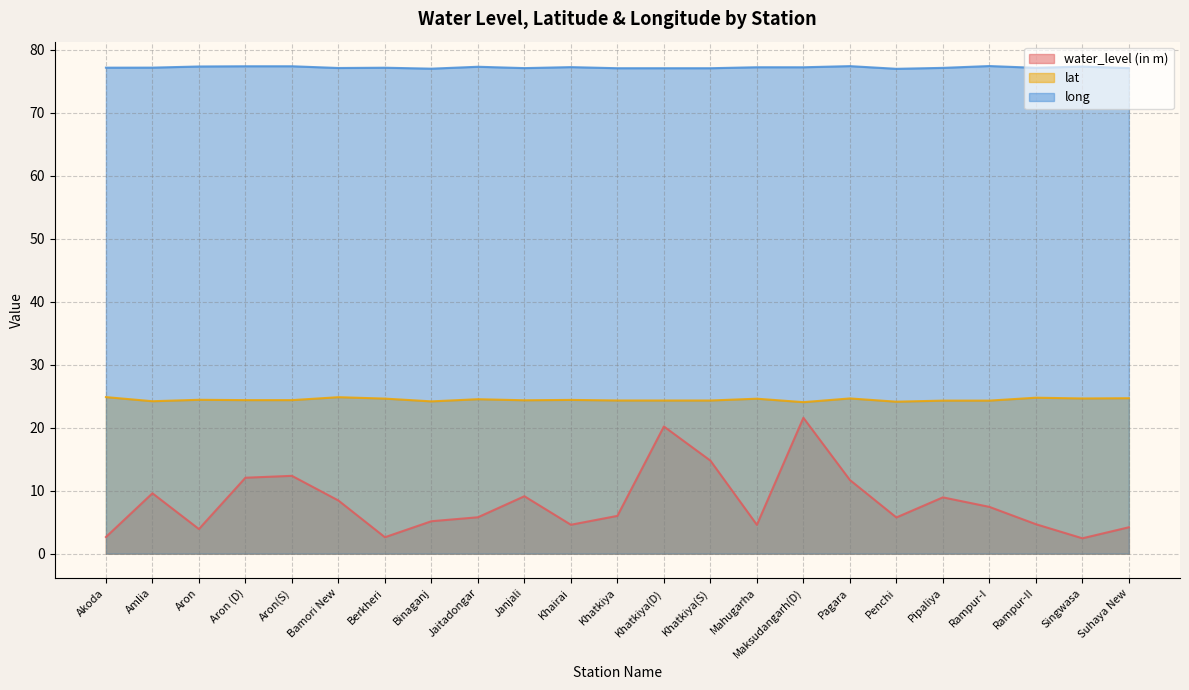

Does the chart have visible grid lines?

Yes